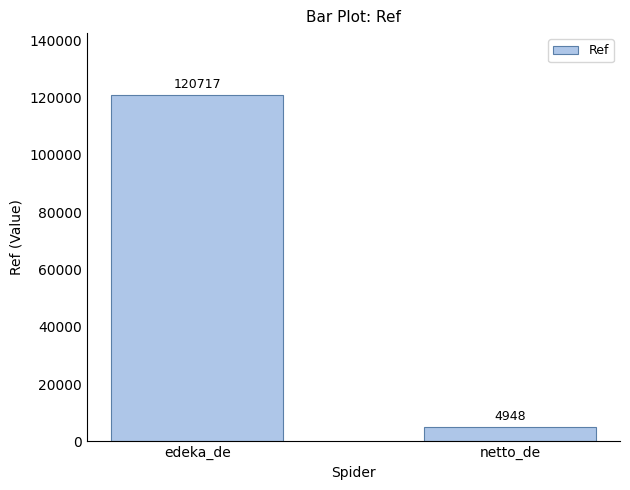

Rank the categories by value from lowest to highest.

netto_de, edeka_de